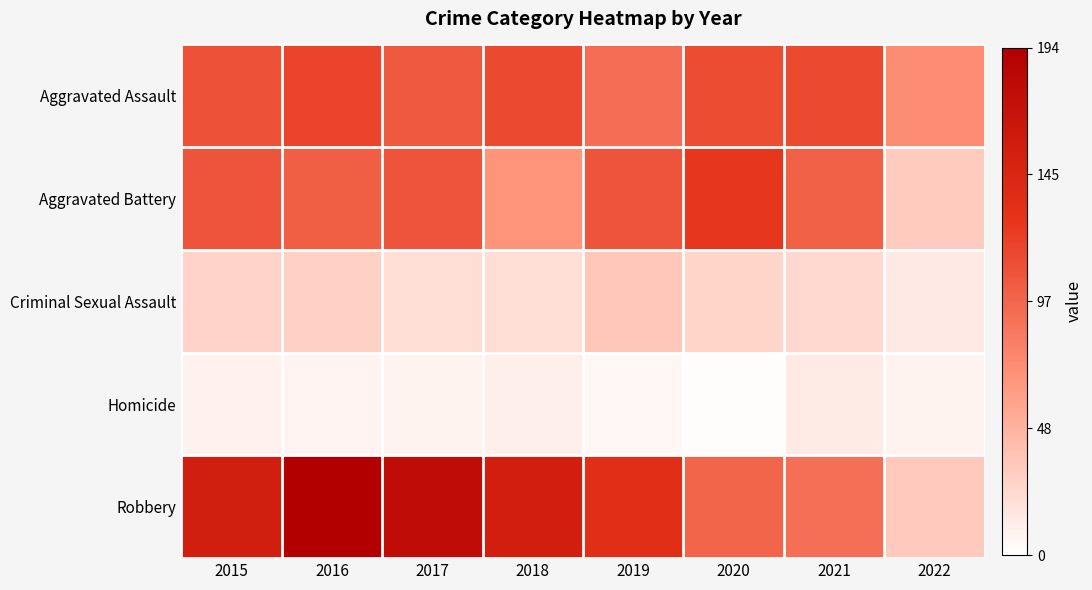

Which series has the widest spread of values?

Robbery